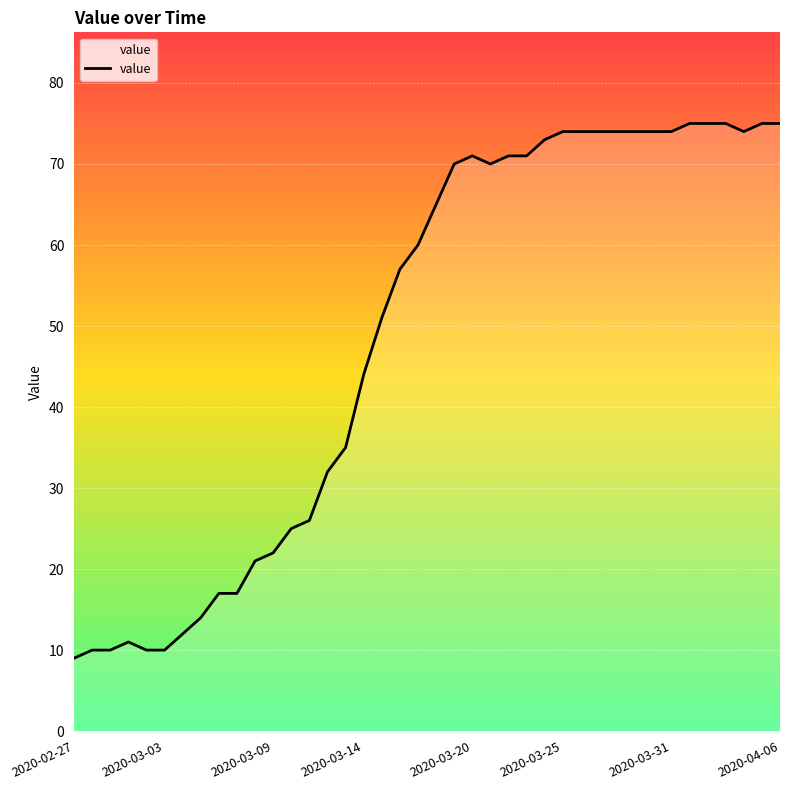

What is the greatest value displayed?

75